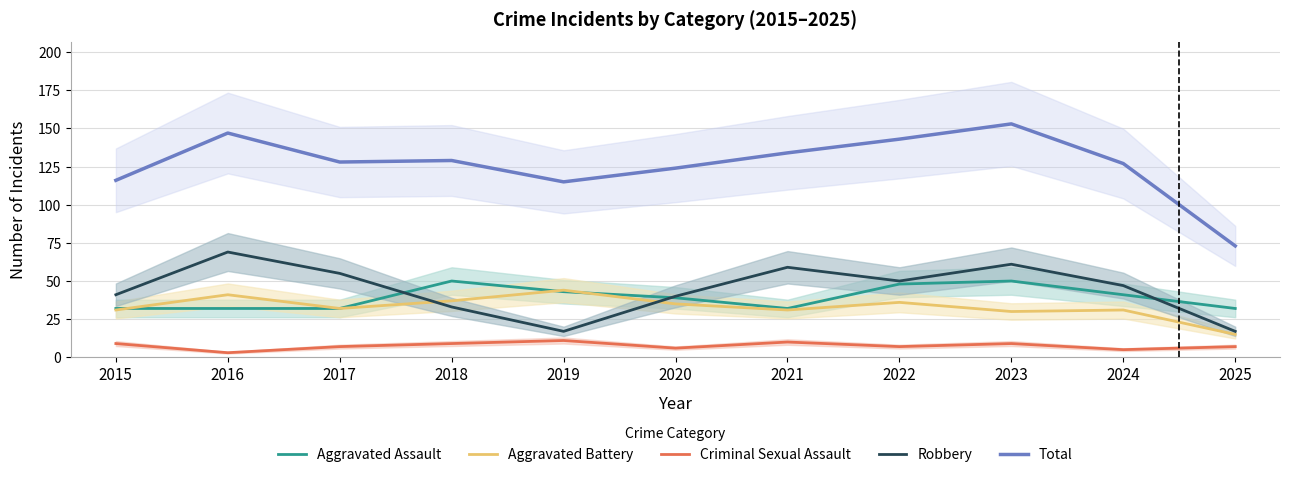

Is the value of Robbery at 2020 greater than the value of Criminal Sexual Assault at 2017?

Yes